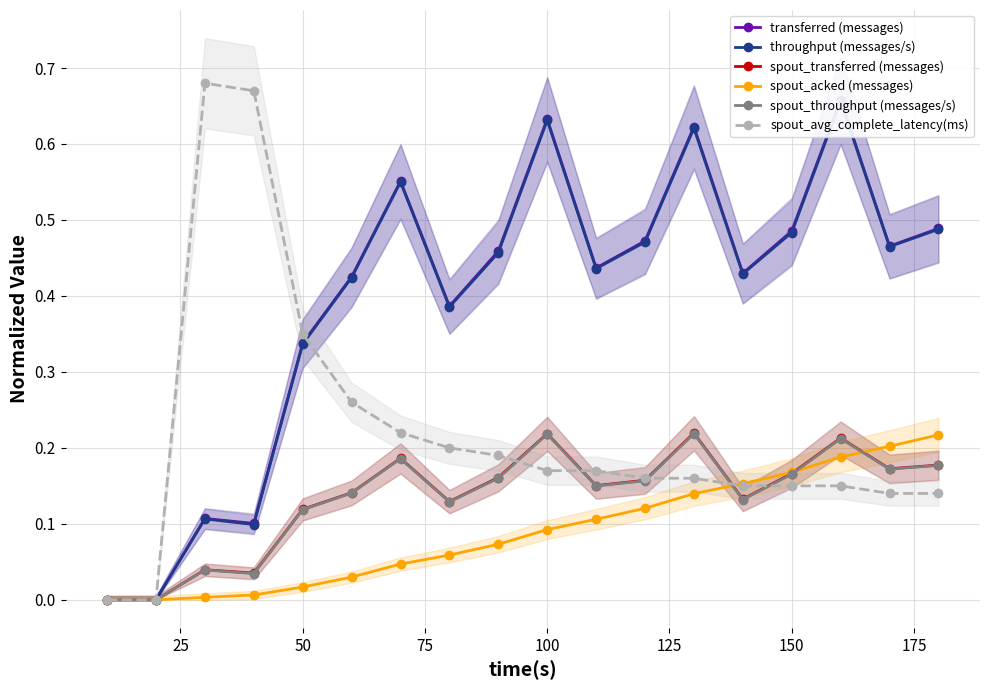

What is the difference between the maximum and minimum values in the spout_avg_complete_latency(ms) series?

0.7